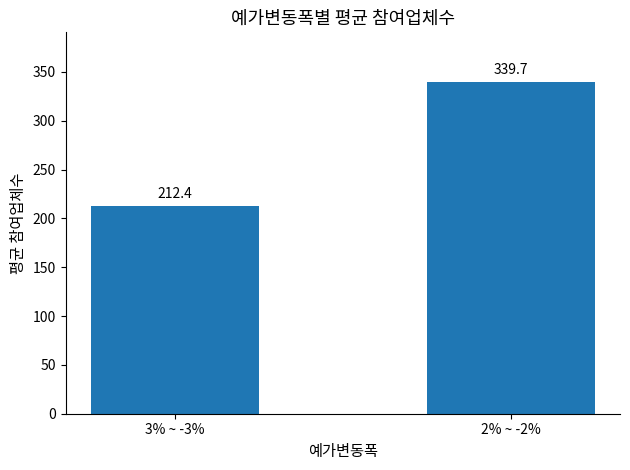

Approximately how many times larger is the value at 2% ~ -2% compared to 3% ~ -3%?

1.6